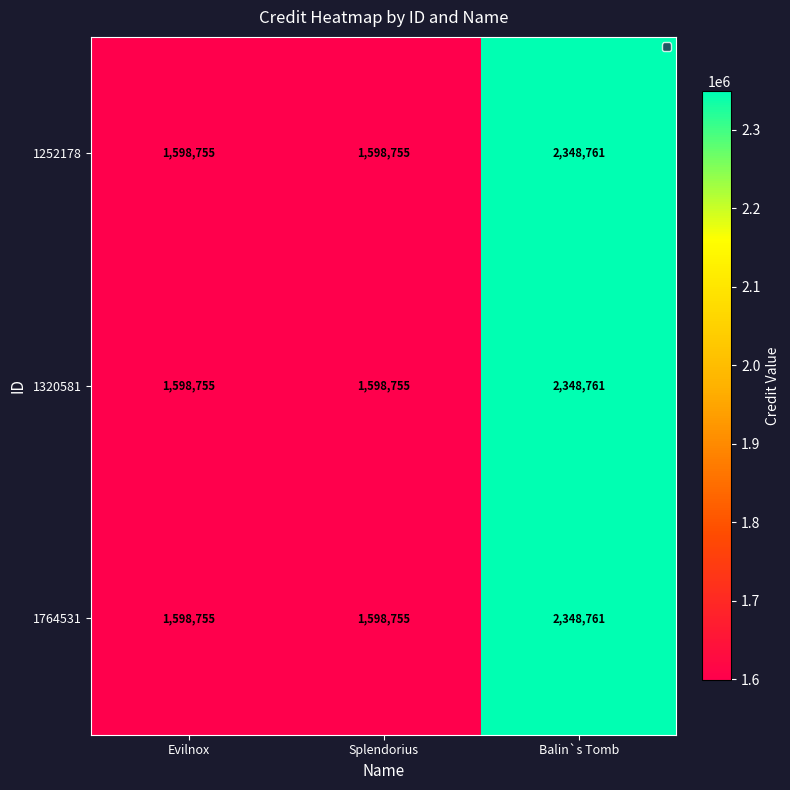

What is the difference between the maximum and minimum values in the 1320581 series?

750006